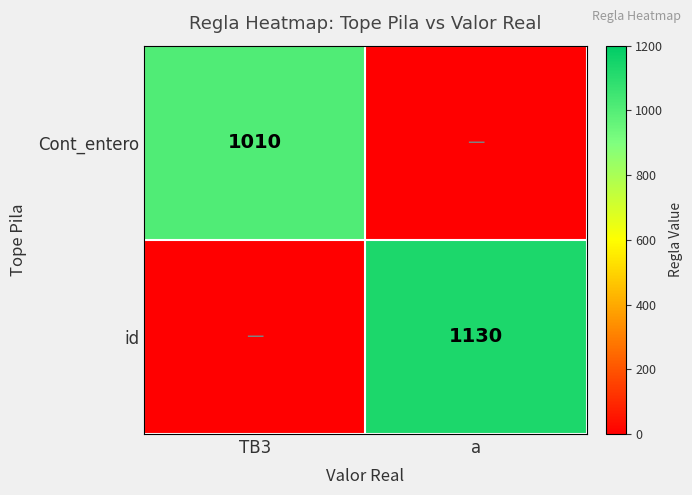

Is it true that id equals 413 at a?

False